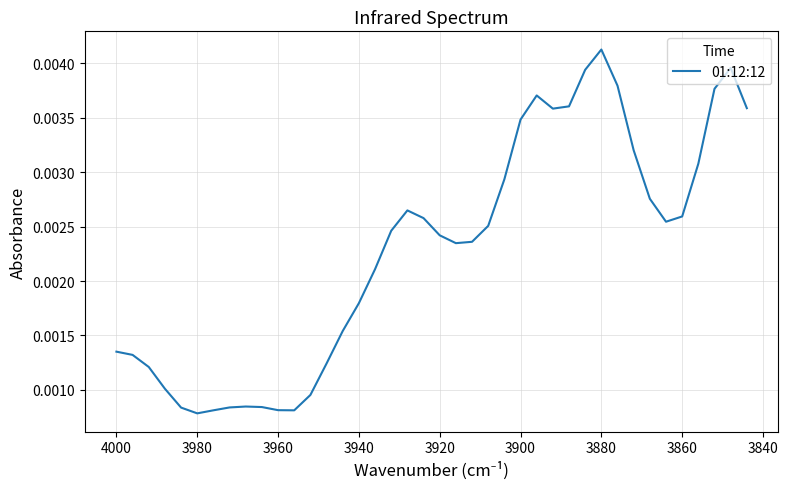

How many interior local peaks (higher than both neighbors) does the data have?

5